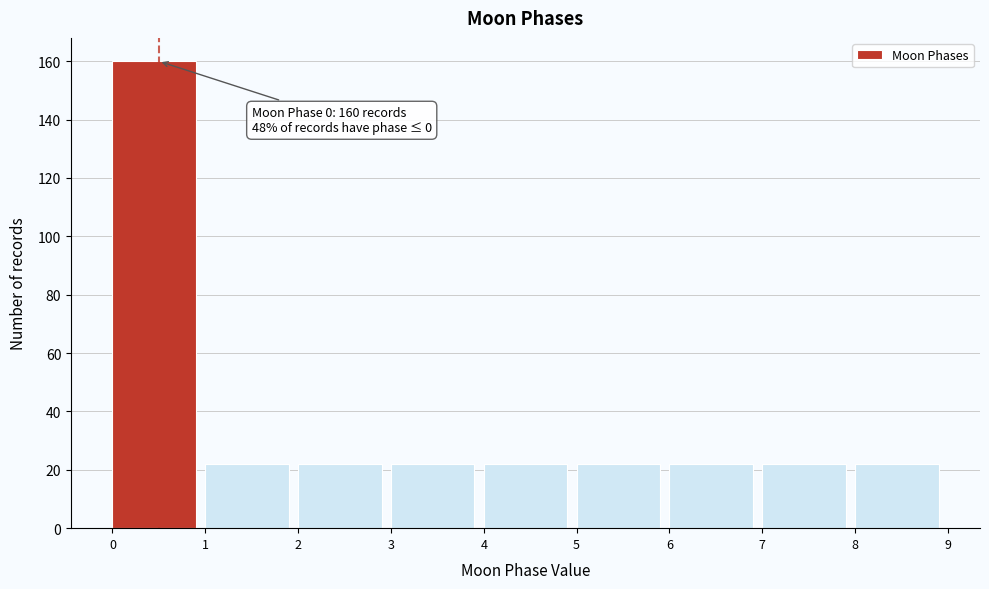

Over which range of the x-axis is the bar tallest?

0 to 1